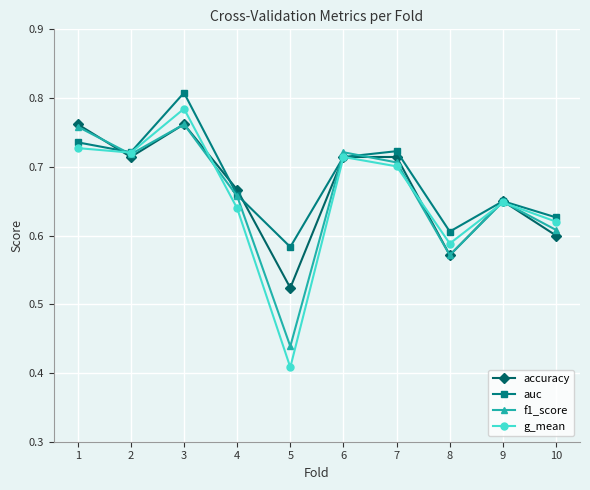

What are all the series names shown in the legend?

accuracy, auc, f1_score, g_mean